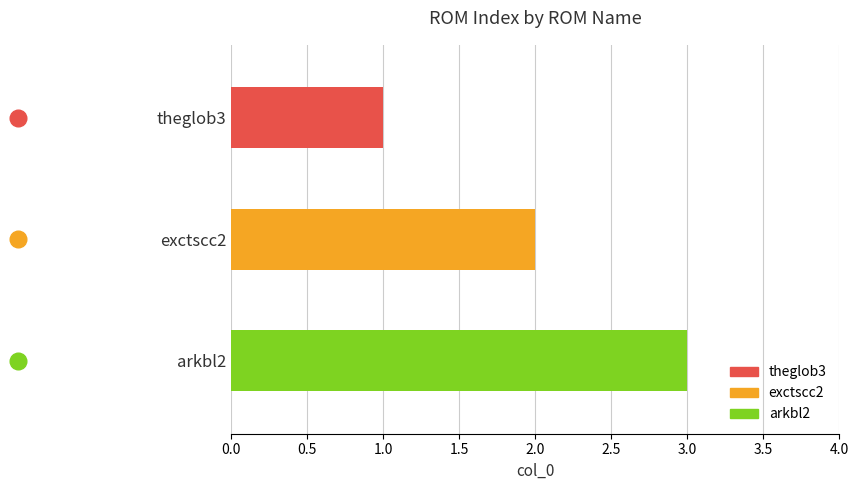

At which label does the data first exceed 2?

arkbl2